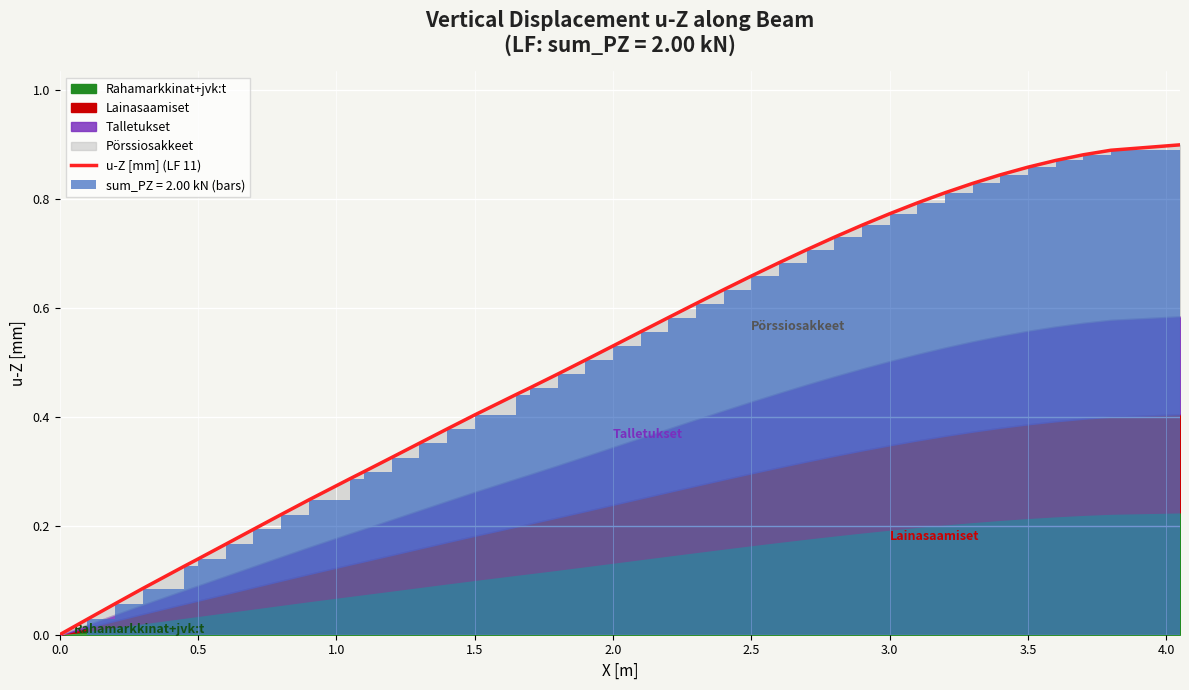

How many bars are there in total?

40